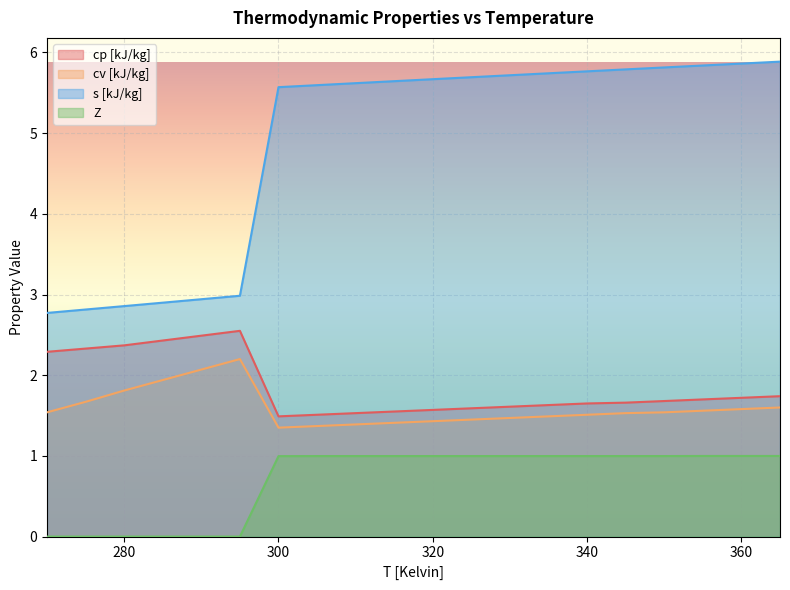

What is the highest value of the s [kJ/kg] series?

5.9